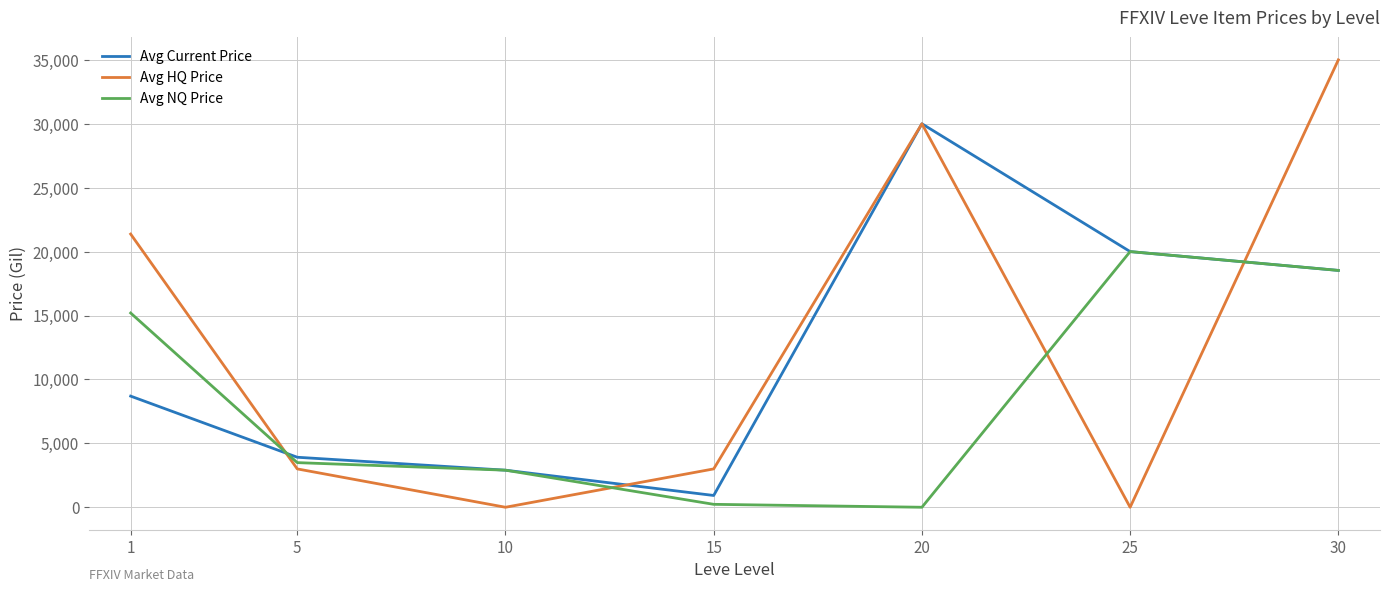

What is the total value across all series at 20?

60000.0